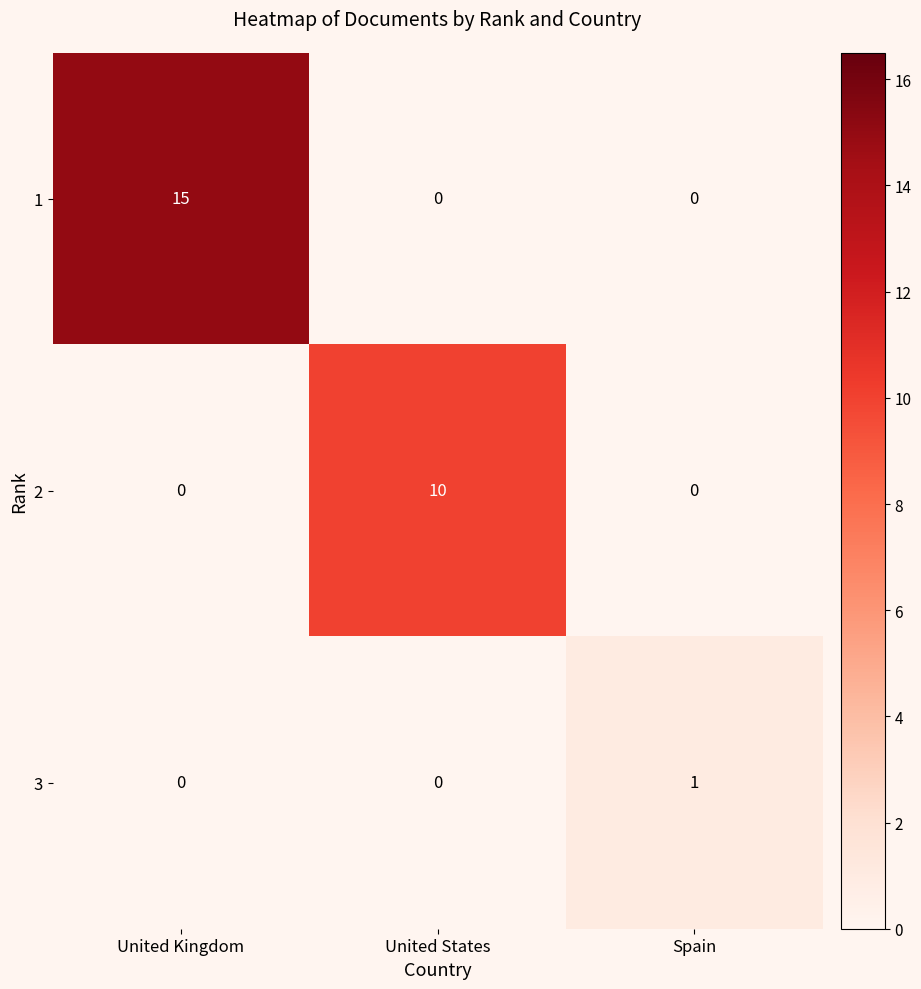

Reading left to right, list all the values displayed in this chart.

1: United Kingdom=15	United States=0	Spain=0
2: United Kingdom=0	United States=10	Spain=0
3: United Kingdom=0	United States=0	Spain=1